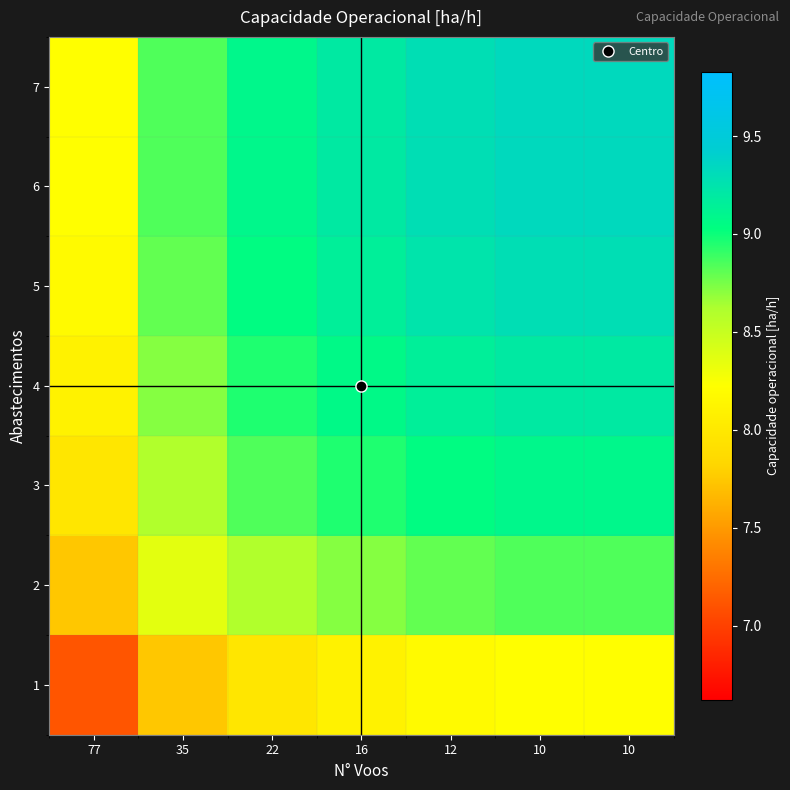

Reading left to right, extract all data points from this chart.

1: 77=7.1	35=7.7	22=8.0	16=8.1	12=8.2	10=8.2	10=8.2
2: 77=7.7	35=8.4	22=8.6	16=8.7	12=8.8	10=8.8	10=8.8
3: 77=8.0	35=8.6	22=8.8	16=9.0	12=9.0	10=9.1	10=9.1
4: 77=8.1	35=8.7	22=9.0	16=9.1	12=9.2	10=9.2	10=9.2
5: 77=8.2	35=8.8	22=9.0	16=9.2	12=9.2	10=9.3	10=9.3
6: 77=8.2	35=8.8	22=9.1	16=9.2	12=9.3	10=9.3	10=9.3
7: 77=8.2	35=8.8	22=9.1	16=9.2	12=9.3	10=9.3	10=9.3